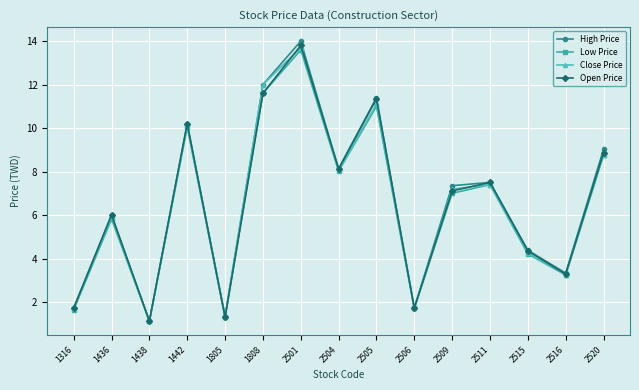

Count the number of data series in this chart.

4